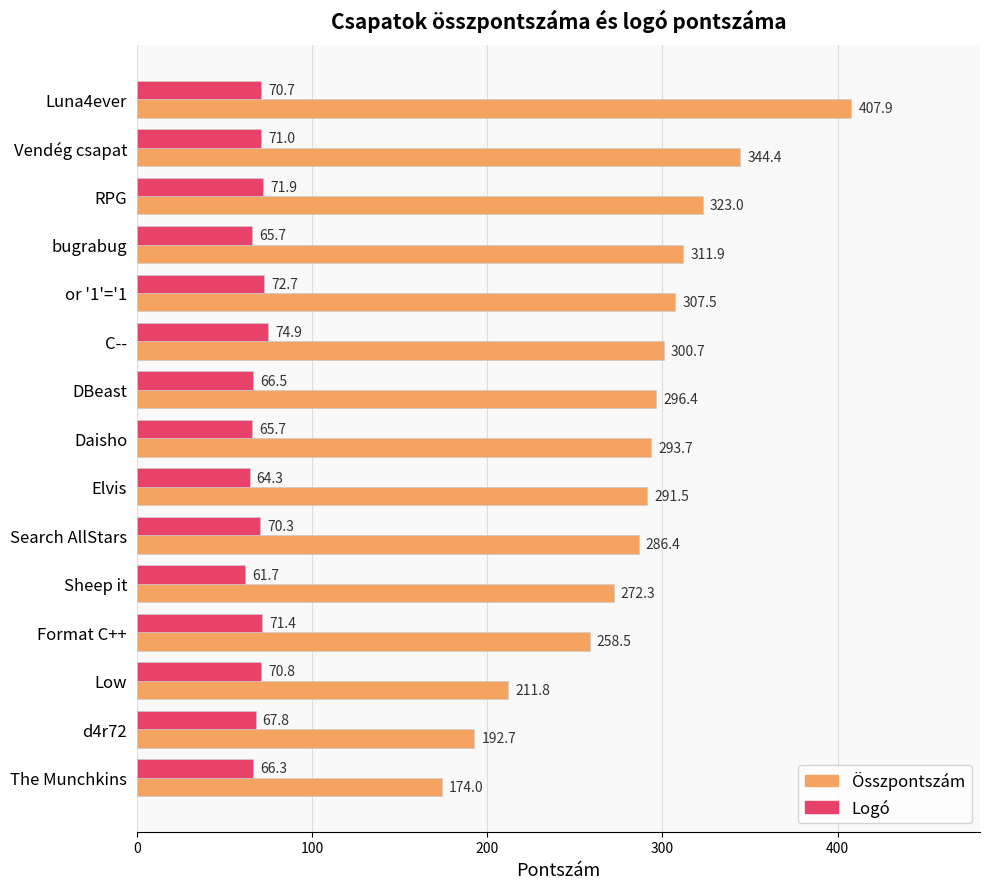

At which label is Logó closest to 68?

d4r72